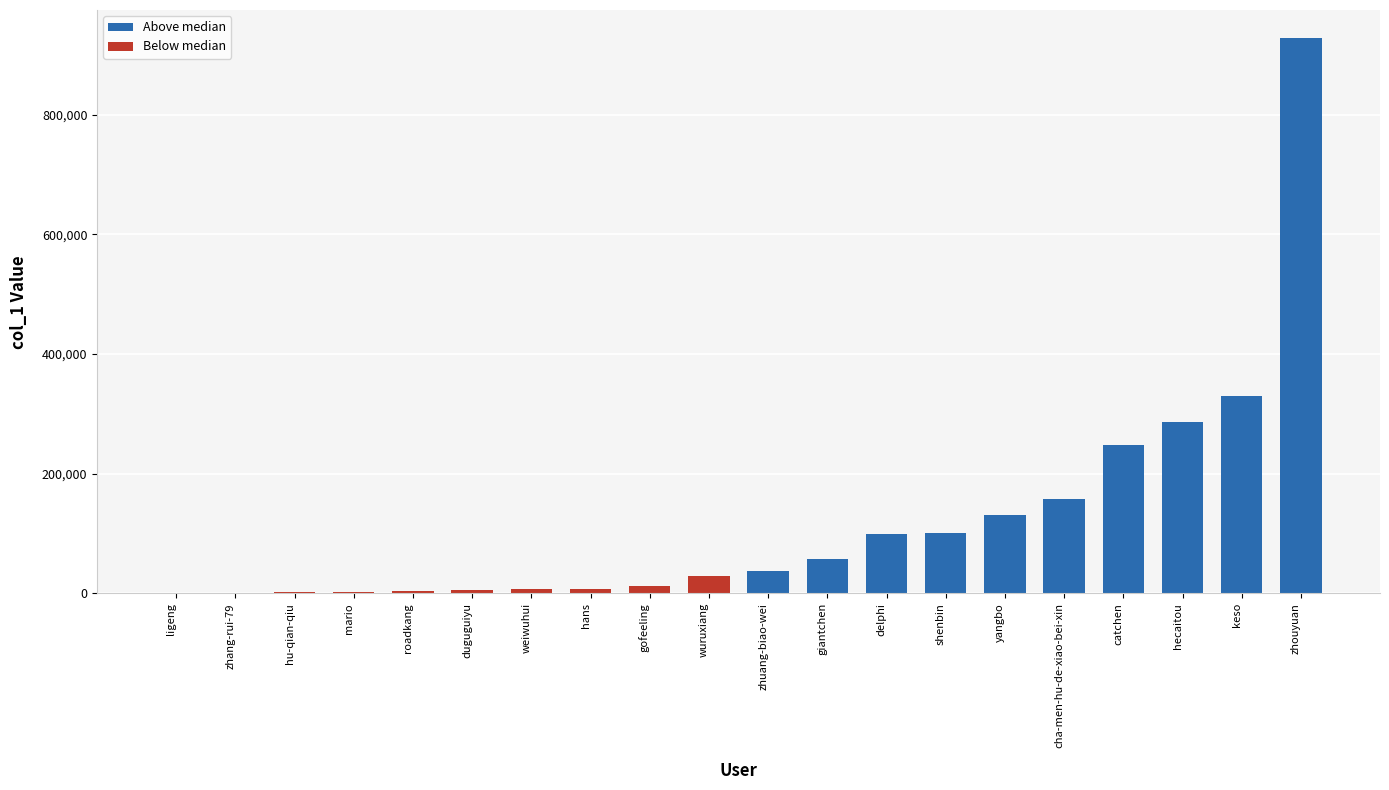

What is the sum of the values at gofeeling and hans?

20285